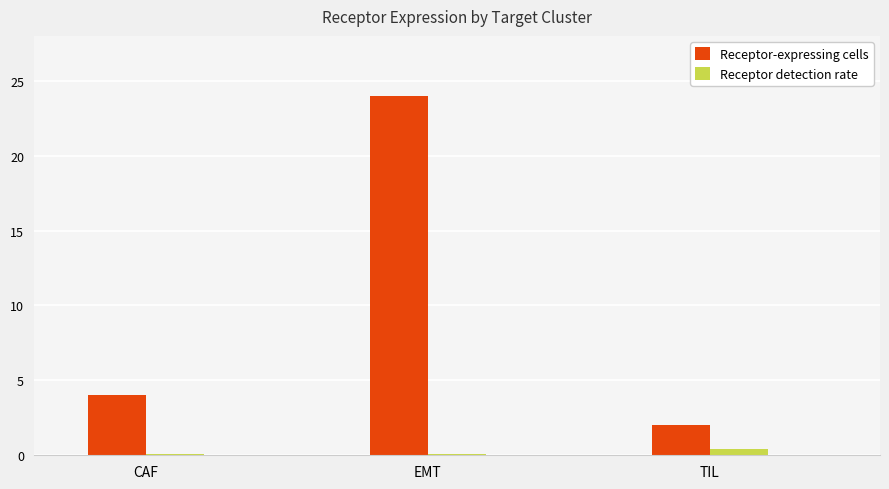

Reading left to right, list all the values displayed in this chart.

Receptor-expressing cells: 4.0	24.0	2.0
Receptor detection rate: 0.1	0.1	0.4